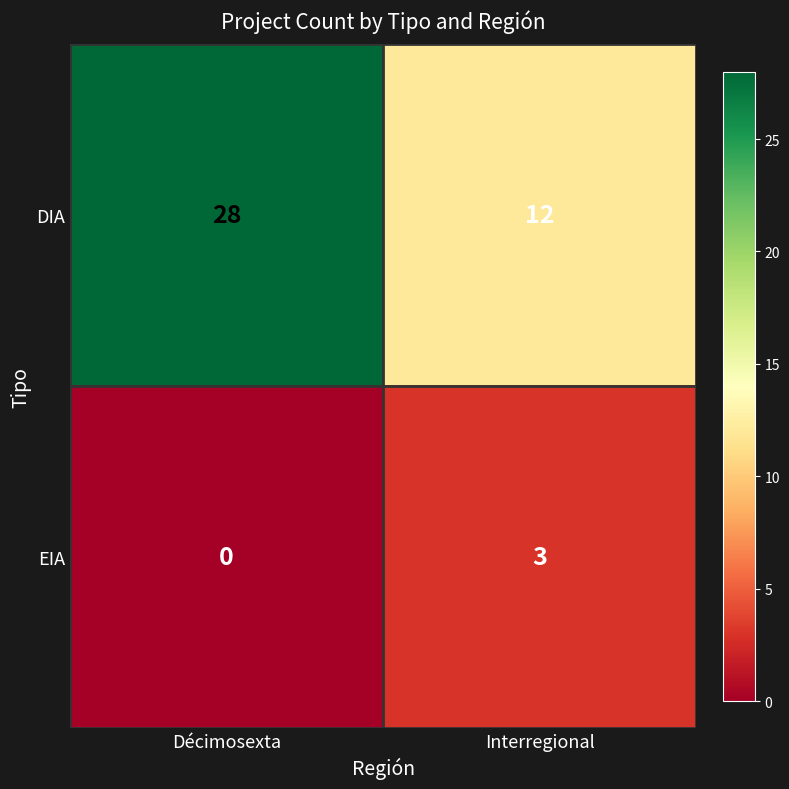

Which category has the highest value across all series?

Décimosexta